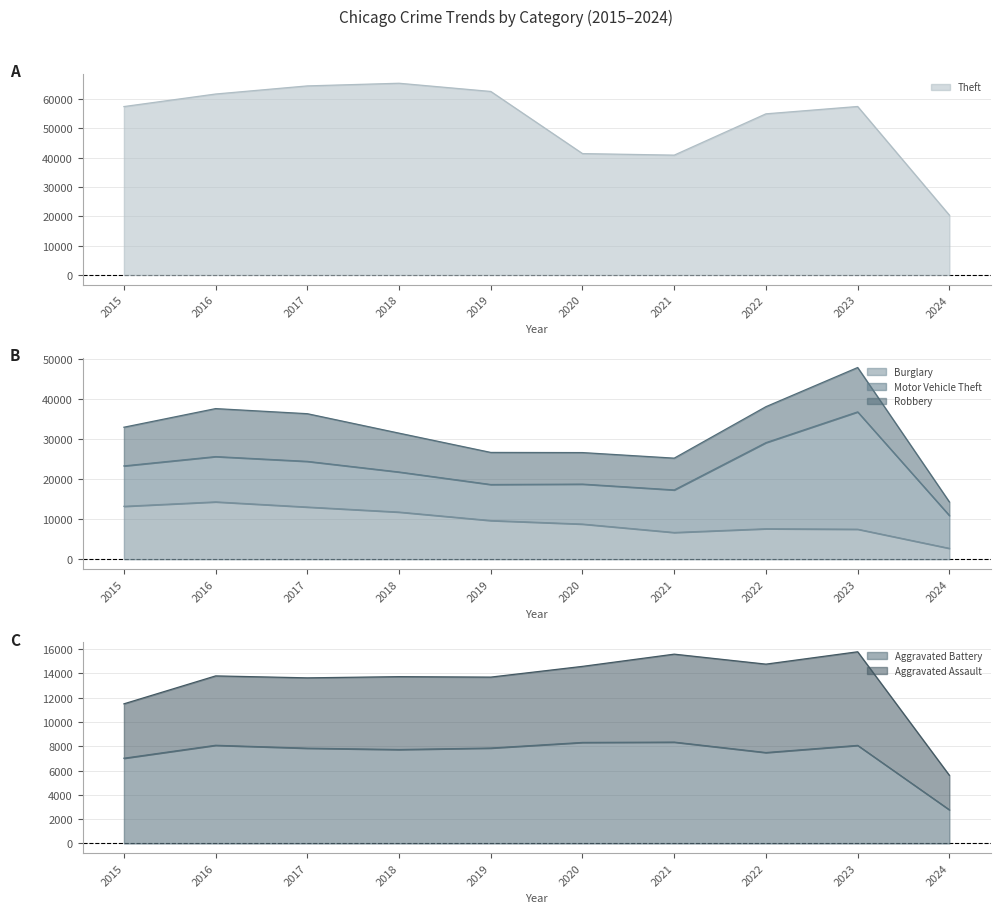

The value of Theft at 2015 is 80718. True or false?

False